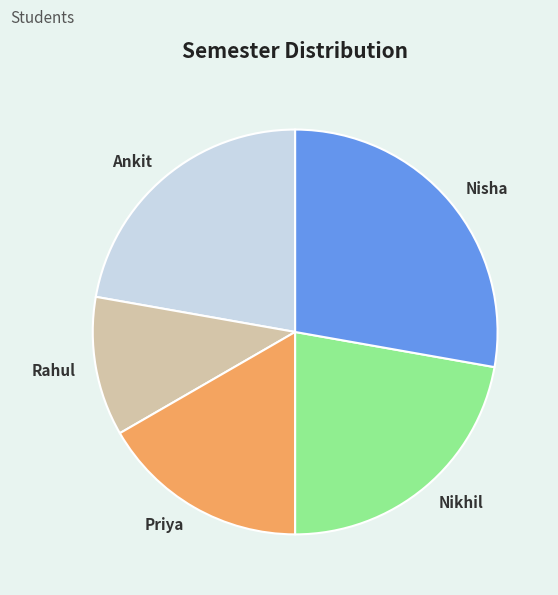

Between Nikhil and Priya, which is larger?

Nikhil